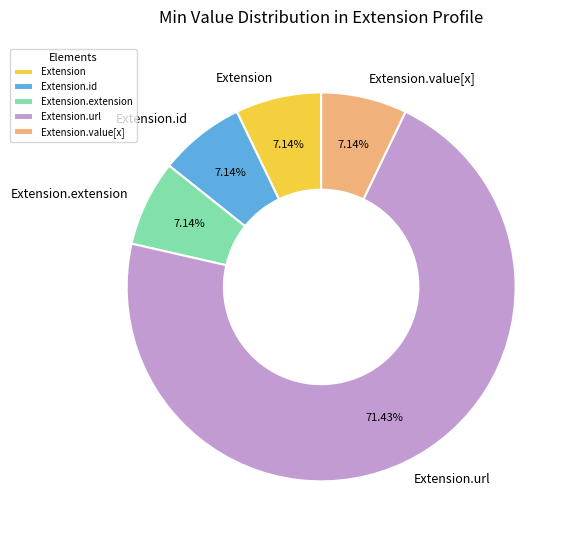

What is the largest slice in the pie chart?

Extension.url